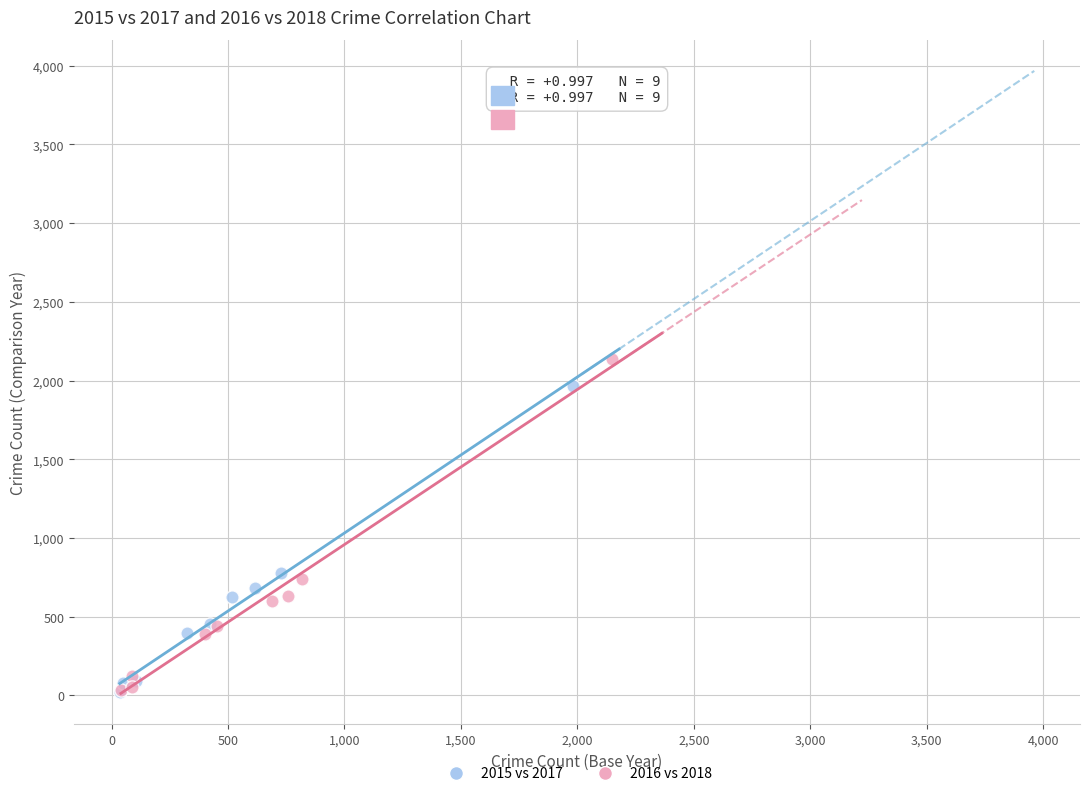

Which series has the largest Y range (max minus min)?

2016 vs 2018